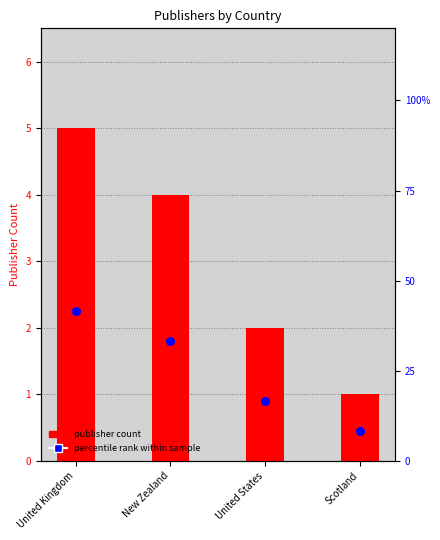

Which series has the largest Y range (max minus min)?

percentile rank within sample